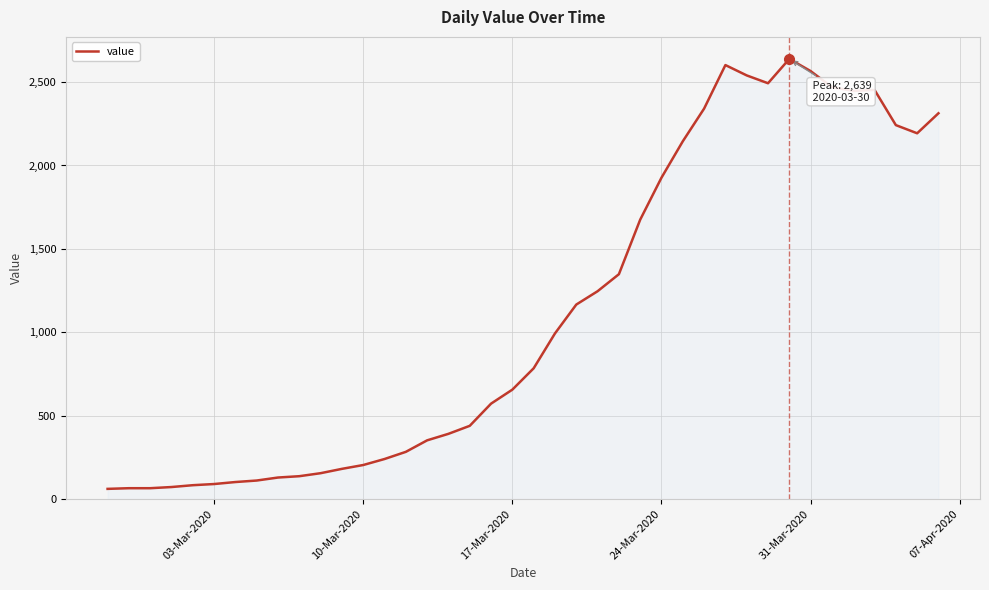

What is the difference between the maximum and minimum values?

2578